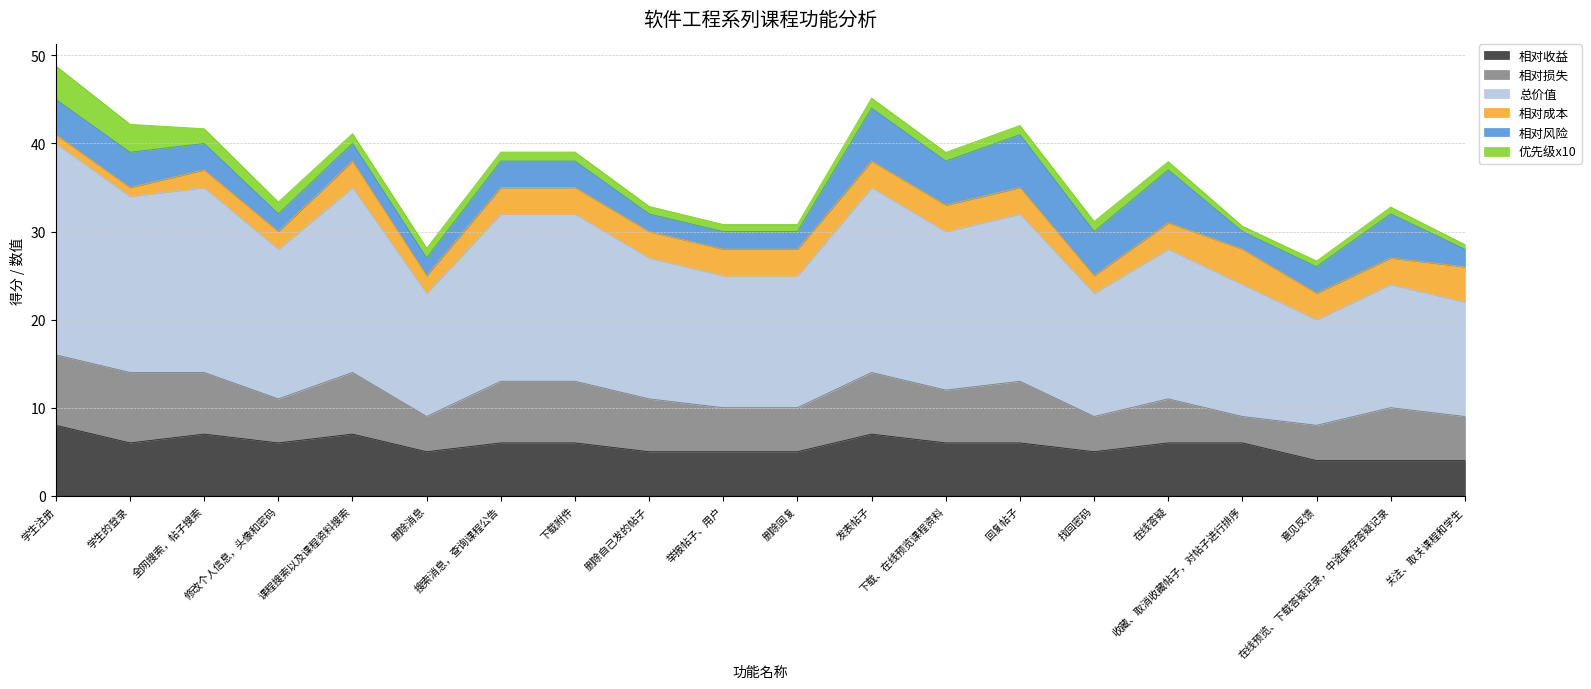

At how many categories does at least one series exceed 20?

4